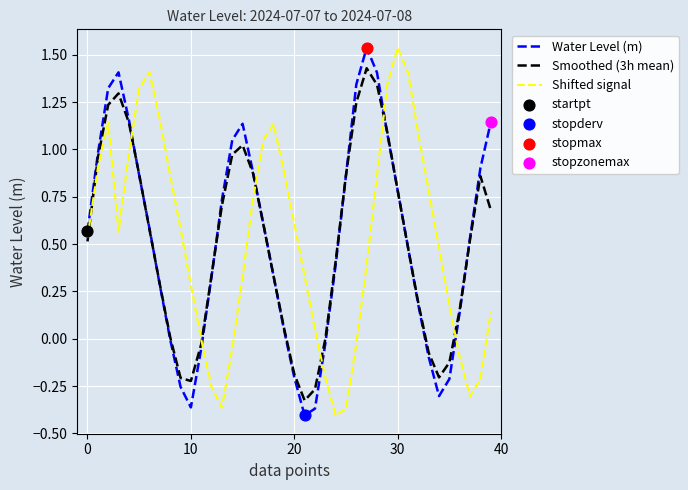

After their last crossing, which series has the higher values: Shifted signal or Water Level (m)?

Water Level (m)